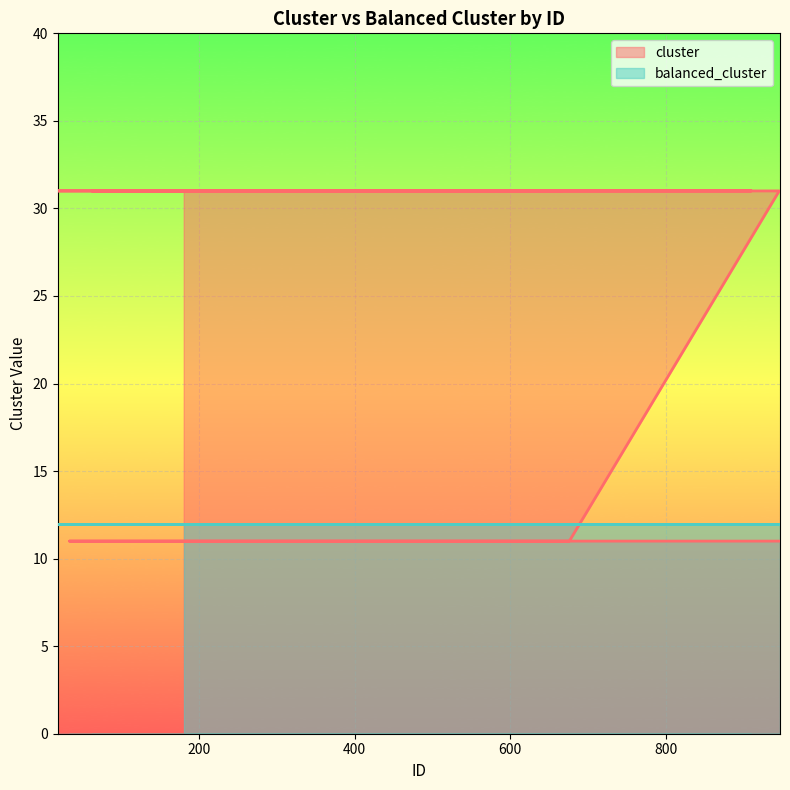

What is the sum of the values at 514 and 146?

62